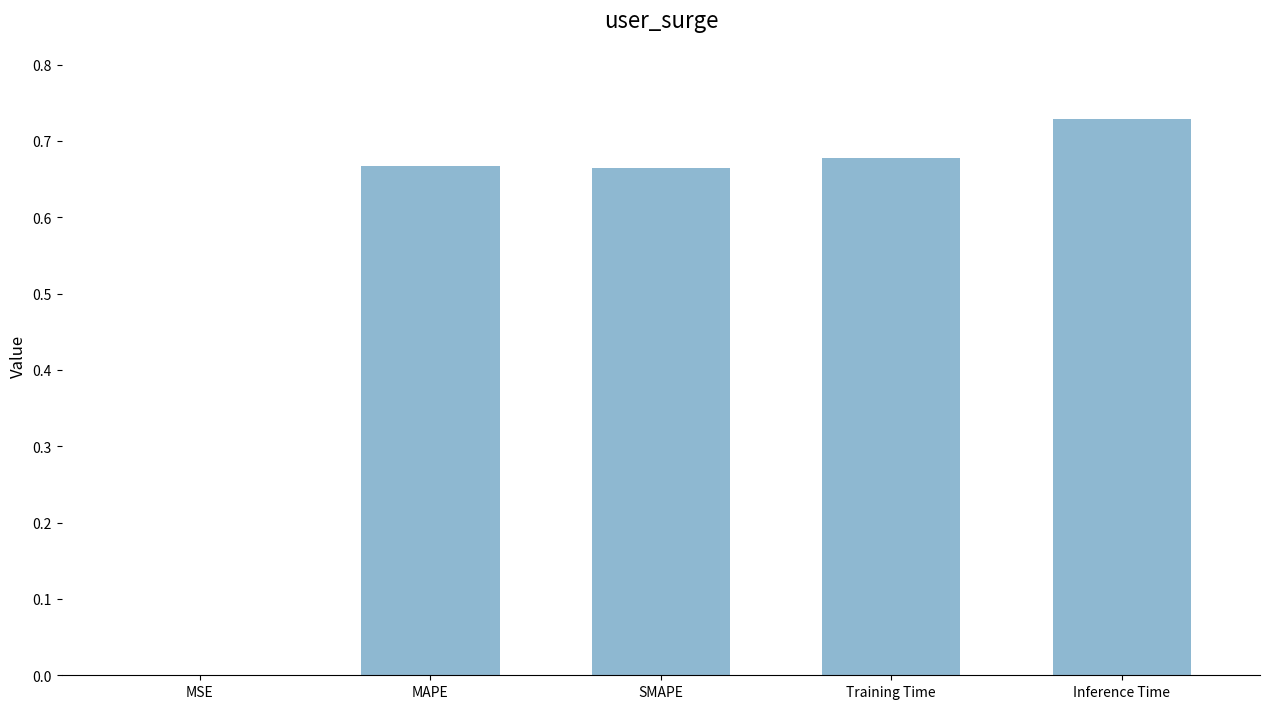

True or false: the data shows 0.9 at Training Time.

False